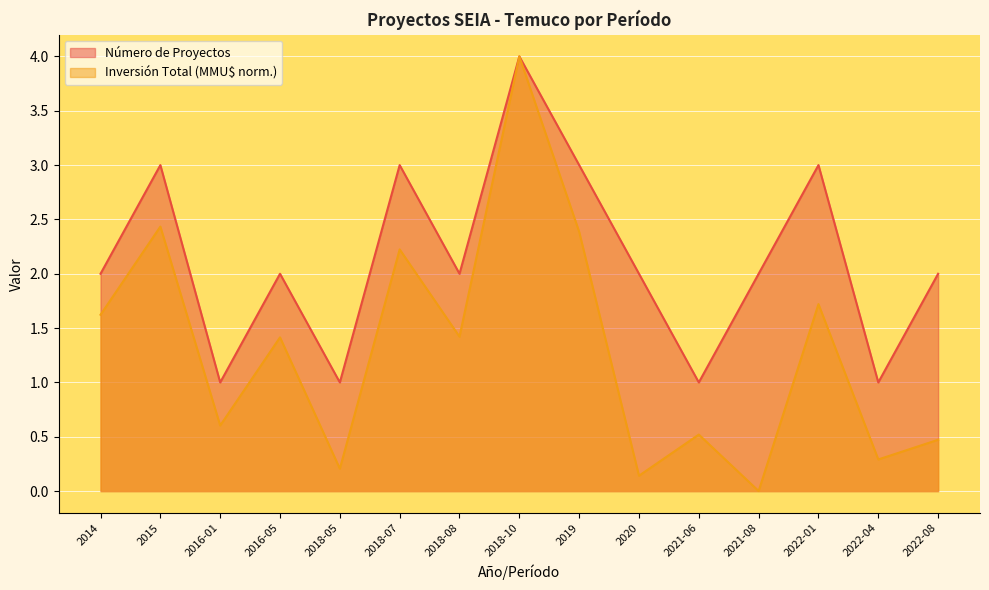

What is the value of the Número de Proyectos point at the 3rd from the left?

1.0